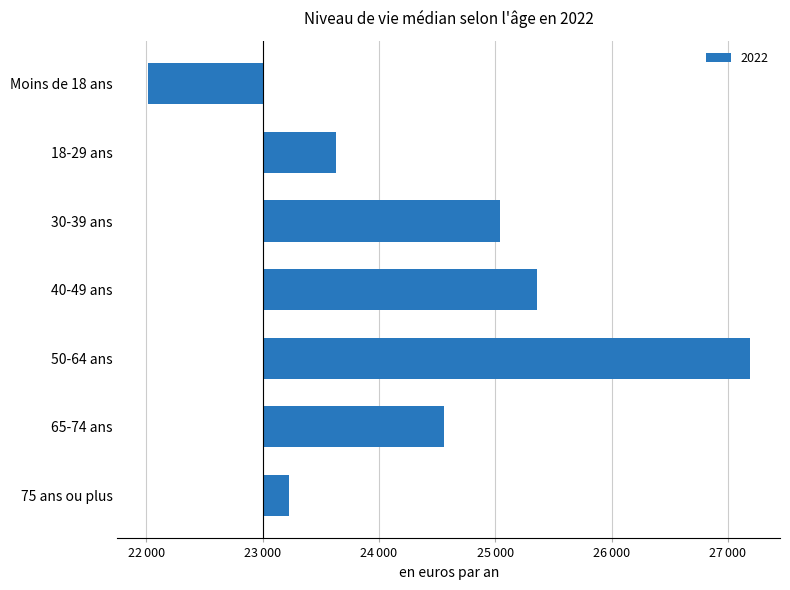

List the labels in order of value, largest first.

50-64 ans, 40-49 ans, 30-39 ans, 65-74 ans, 18-29 ans, 75 ans ou plus, Moins de 18 ans